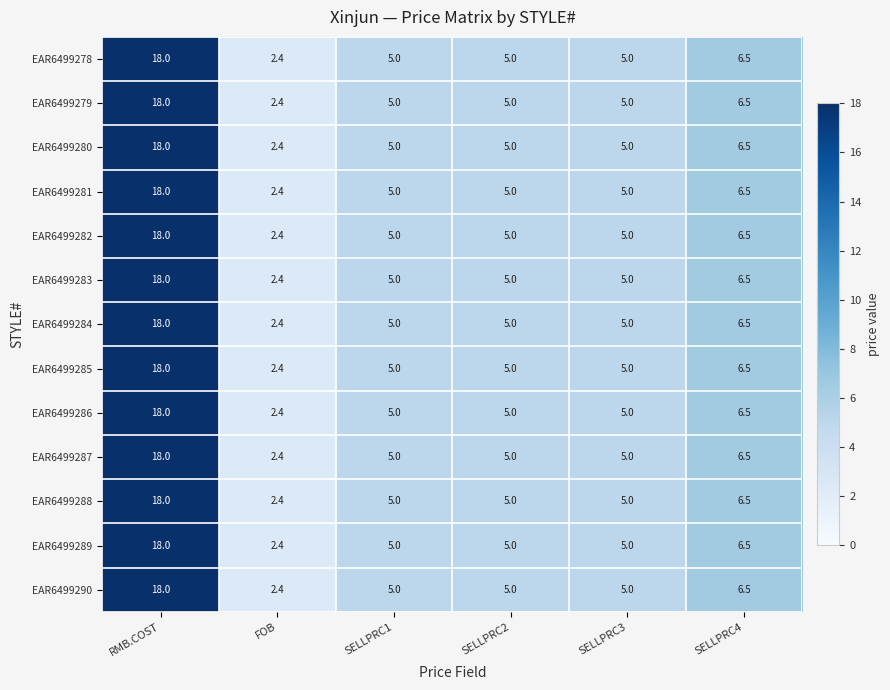

The value of EAR6499287 at SELLPRC1 is 3.4. True or false?

False